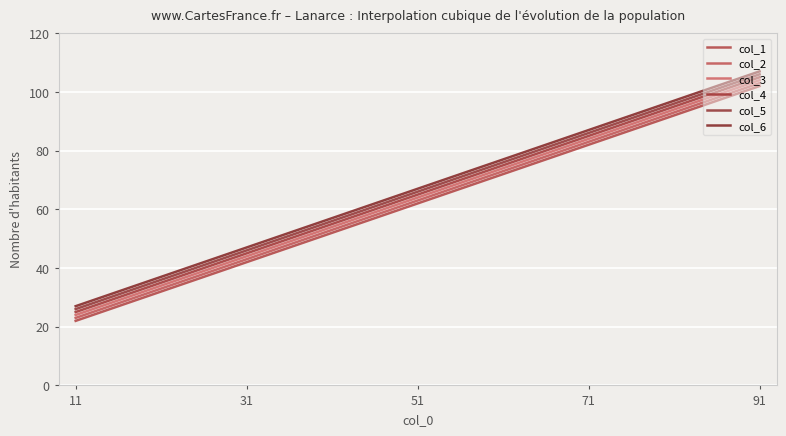

Count the number of data series in this chart.

6